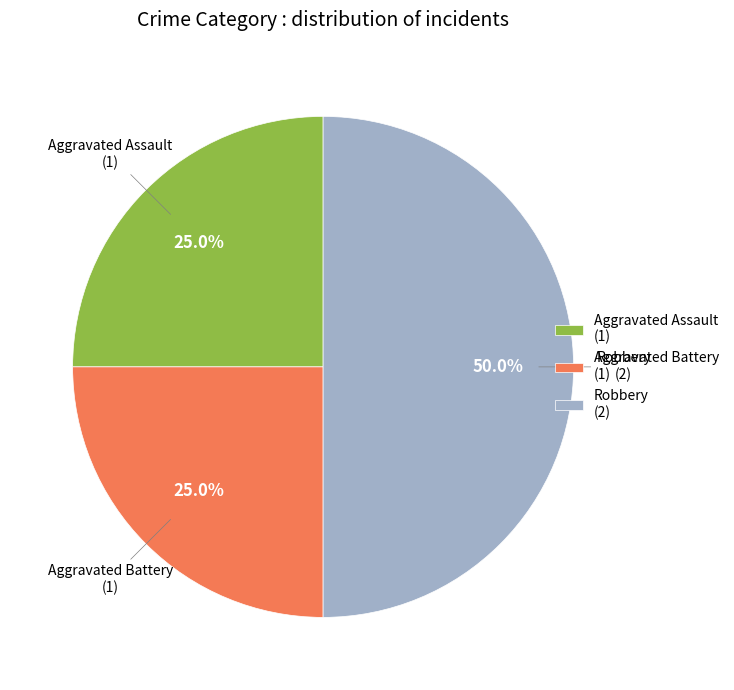

Is the sum of Aggravated Battery (1) and Robbery (2) greater than half?

Yes